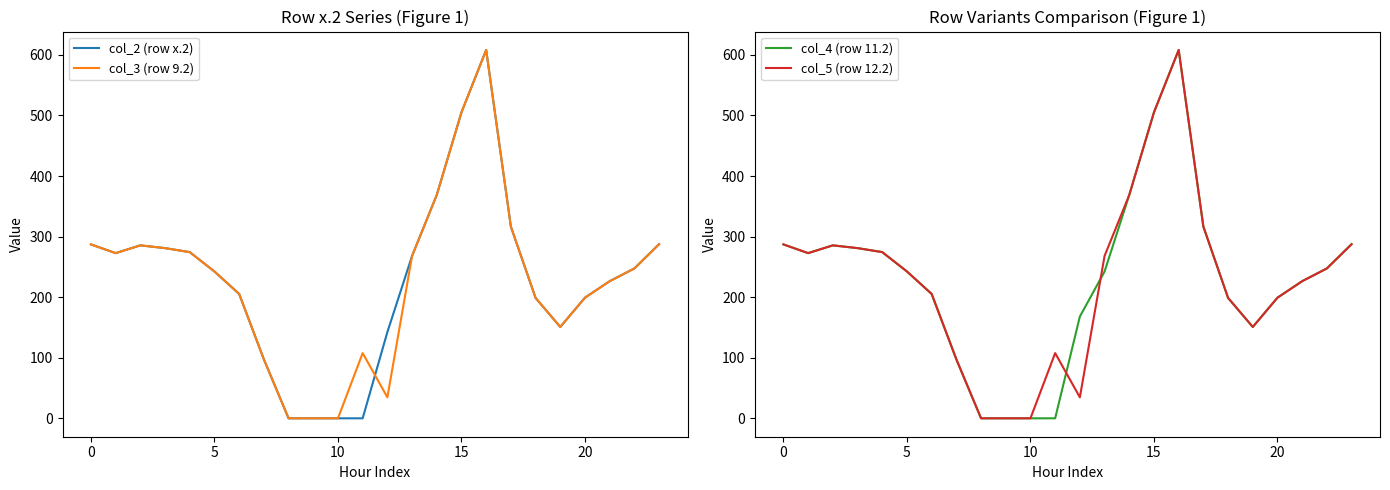

At which label does col_5 (row 12.2) reach its peak?

16